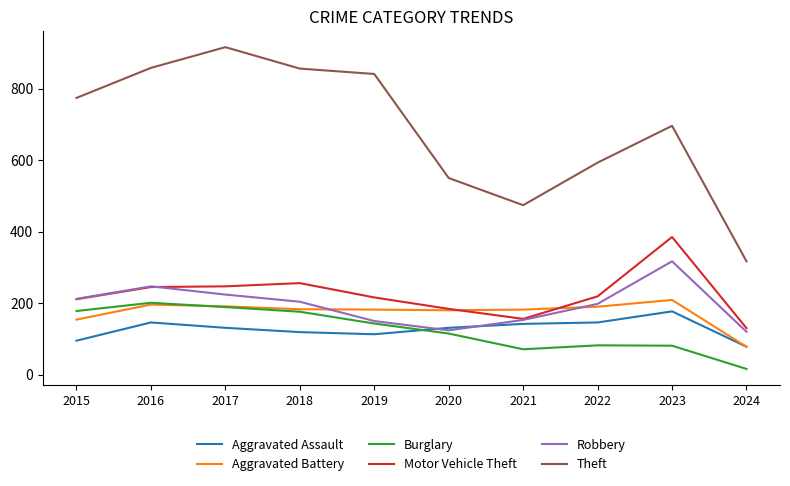

What is the difference between the maximum and minimum values in the Motor Vehicle Theft series?

255